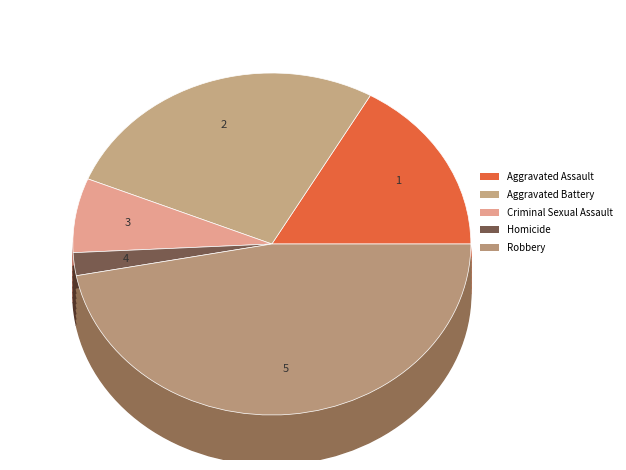

Is it true that Homicide is 15% of the pie?

False